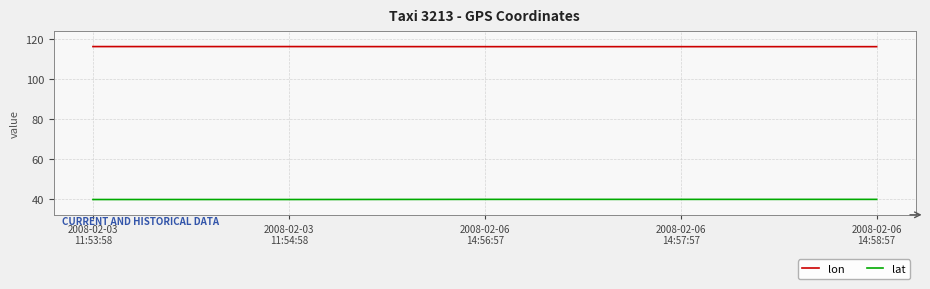

What is the sum of all lat values?

199.7